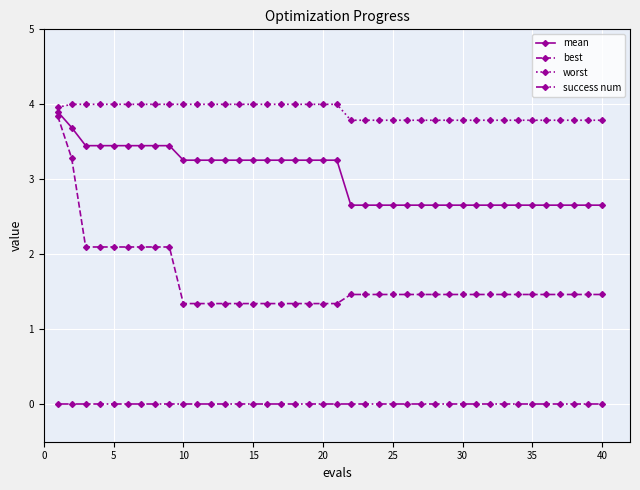

How many data points does each series have?

40